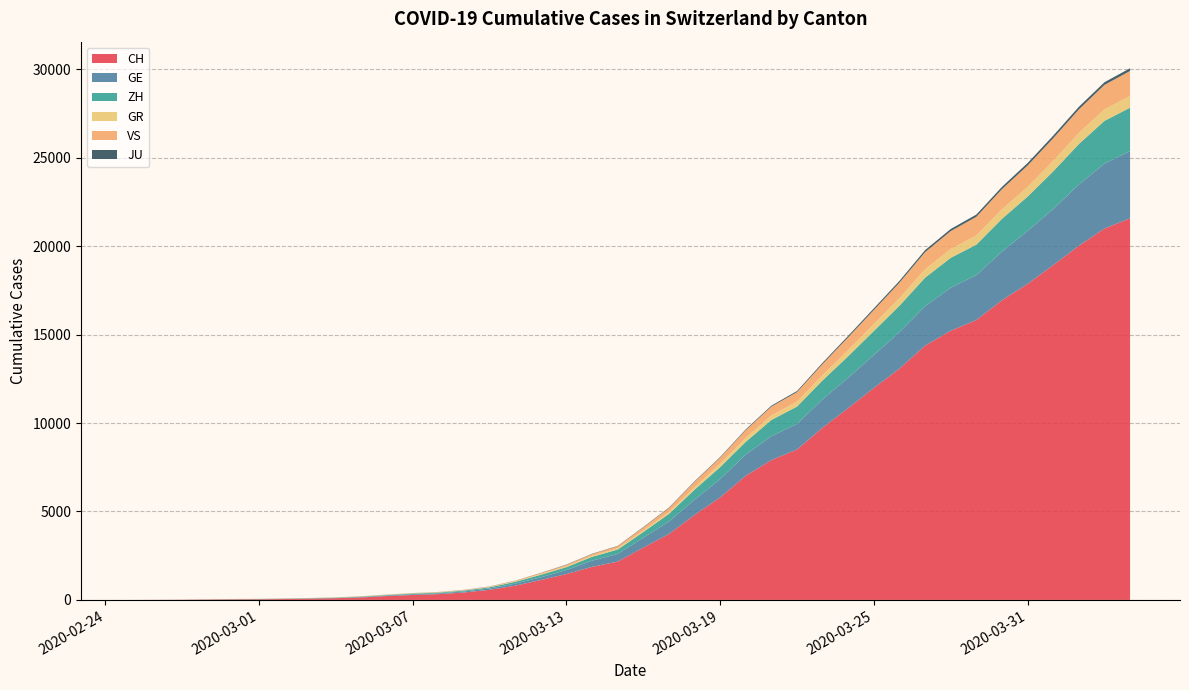

Reading left to right, extract all data points from this chart.

CH: 0	4	8	20	30	36	50	69	97	142	219	280	327	419	570	807	1125	1463	1869	2164	2958	3726	4805	5792	7019	7909	8503	9742	10845	11985	13076	14379	15220	15822	16942	17867	18930	20022	20998	21574
GE: 0	1	1	5	9	10	11	14	16	20	30	43	45	60	80	114	155	227	350	434	555	709	861	1039	1209	1347	1450	1607	1724	1865	2068	2226	2431	2542	2756	2998	3174	3461	3669	3807
ZH: 0	0	2	2	6	7	10	13	15	23	29	34	40	49	62	101	140	163	218	250	326	429	568	679	711	919	978	1067	1213	1358	1490	1617	1691	1723	1849	1937	2126	2290	2418	2451
GR: 0	2	2	6	6	6	9	9	12	14	16	17	18	18	22	31	43	53	56	71	84	101	128	182	226	258	284	300	343	393	433	474	495	519	535	547	592	622	649	657
VS: 0	0	0	1	1	2	3	3	4	5	6	7	12	17	22	30	53	76	98	115	172	225	312	349	436	498	535	628	728	793	874	968	1017	1055	1144	1211	1282	1334	1385	1418
JU: 0	0	1	1	1	1	1	2	2	4	4	5	5	7	7	7	12	17	18	19	25	29	32	36	44	54	61	69	82	92	100	114	119	127	128	140	145	149	149	154